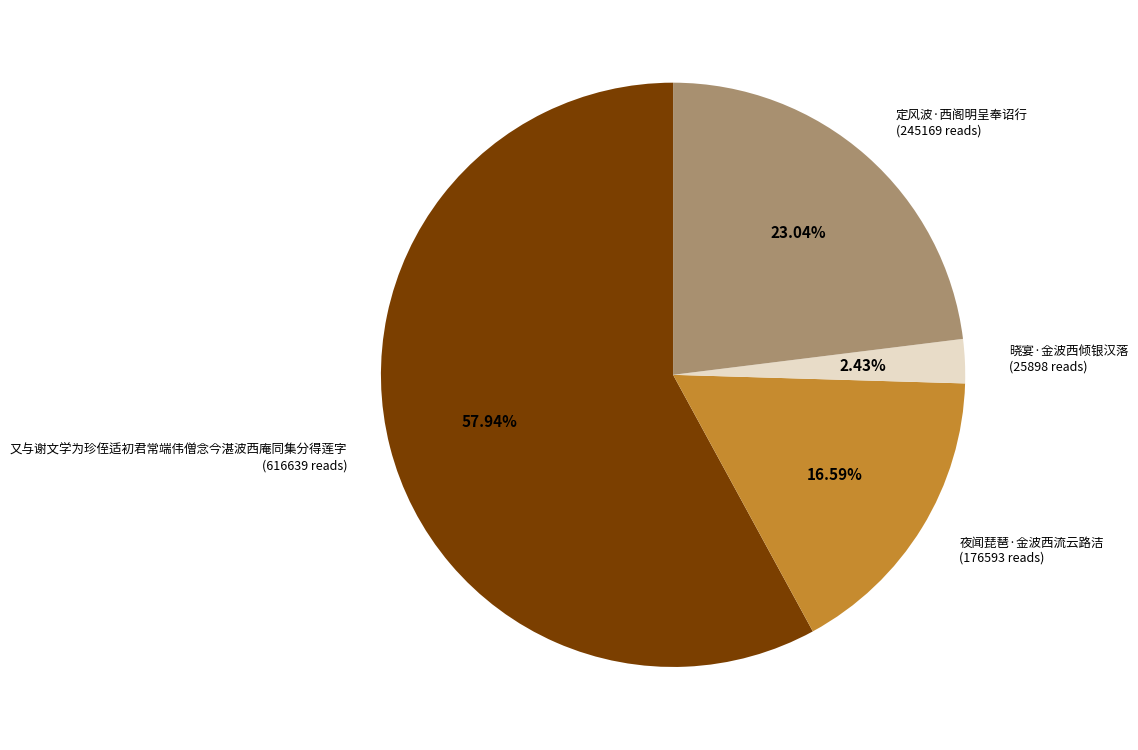

To the nearest percent, what is the difference between the largest and smallest slice percentages?

56%